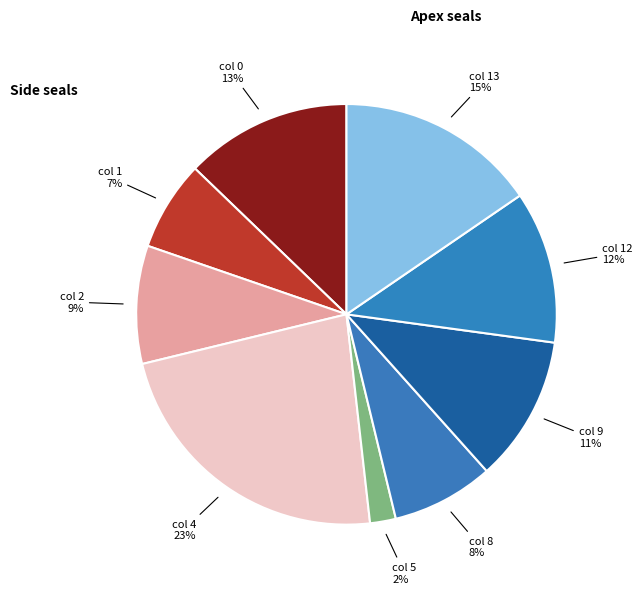

How many slices are in this pie chart?

9